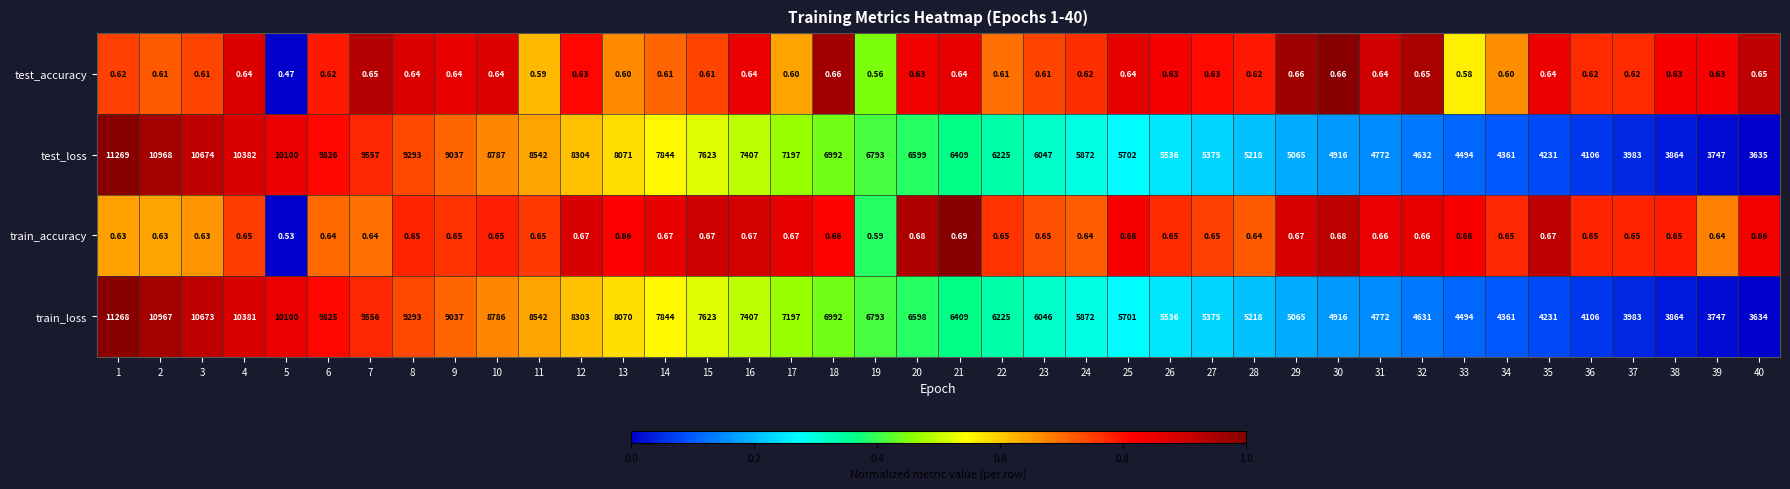

Which series has the largest total across all categories?

test_loss